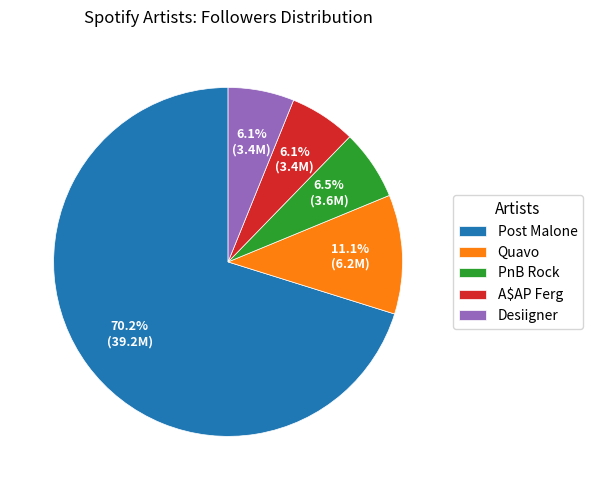

Which slice is the largest?

Post Malone